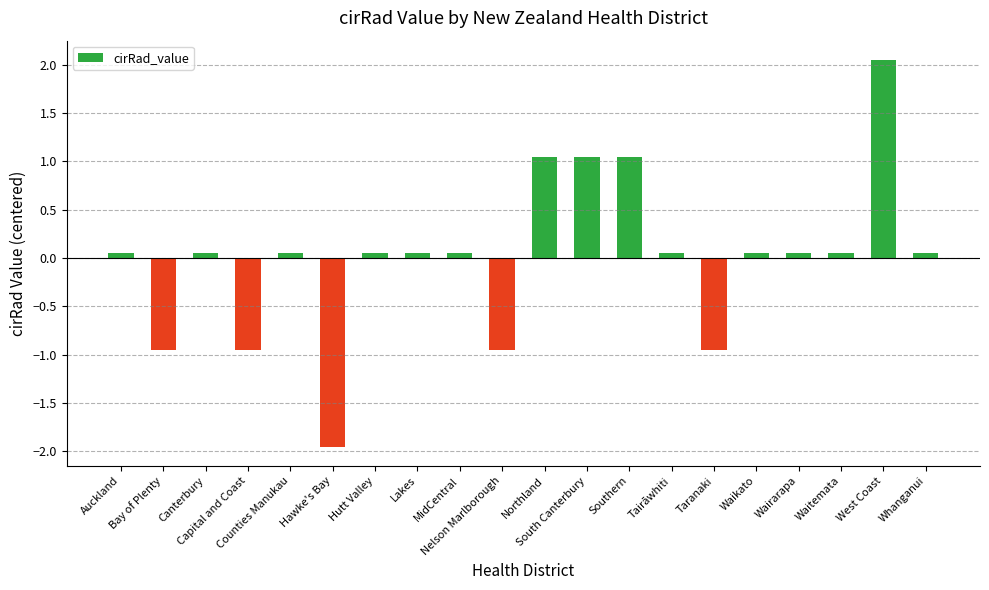

What is the difference between the second highest and minimum values?

3.0